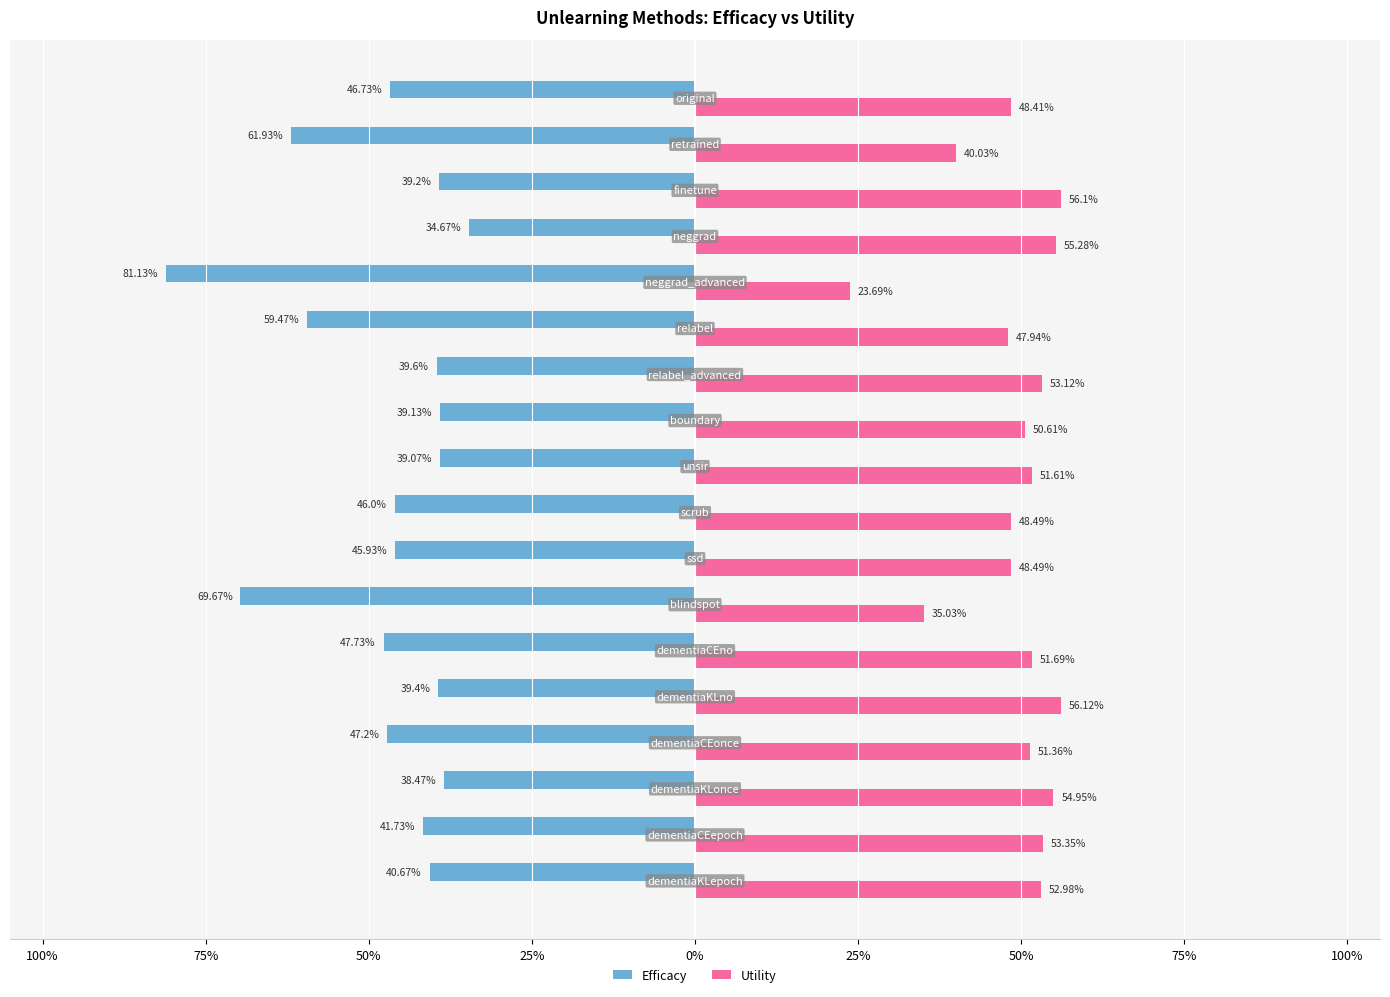

What are all the series names shown in the legend?

Efficacy, Utility